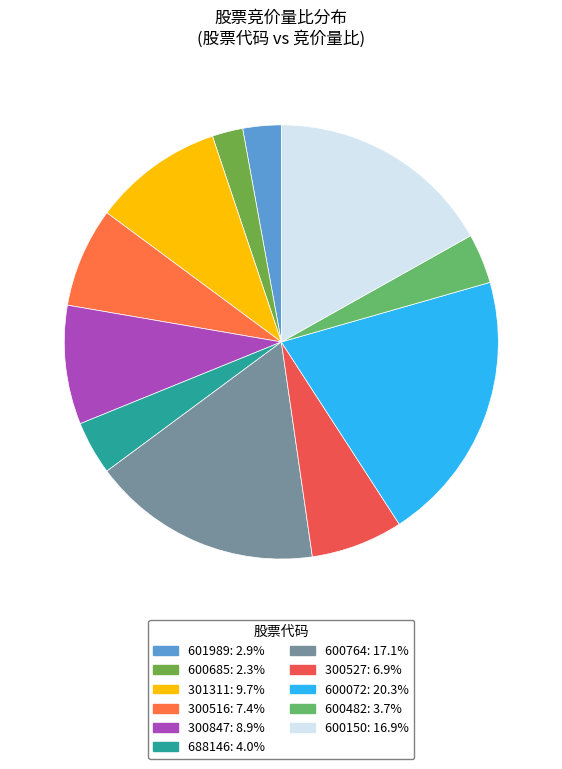

How many slices are in this pie chart?

11